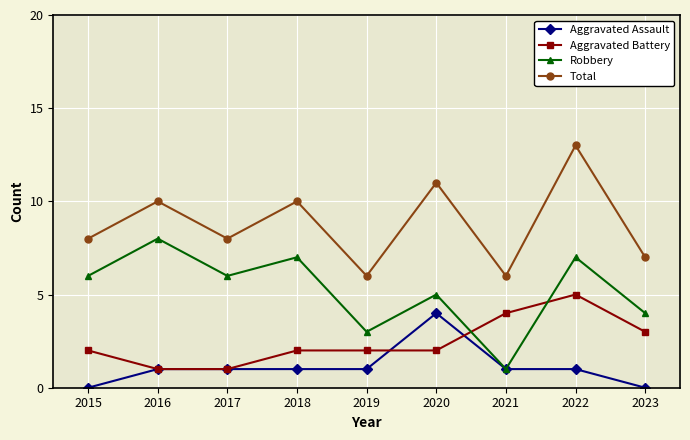

What is the average value of the Aggravated Battery series?

2